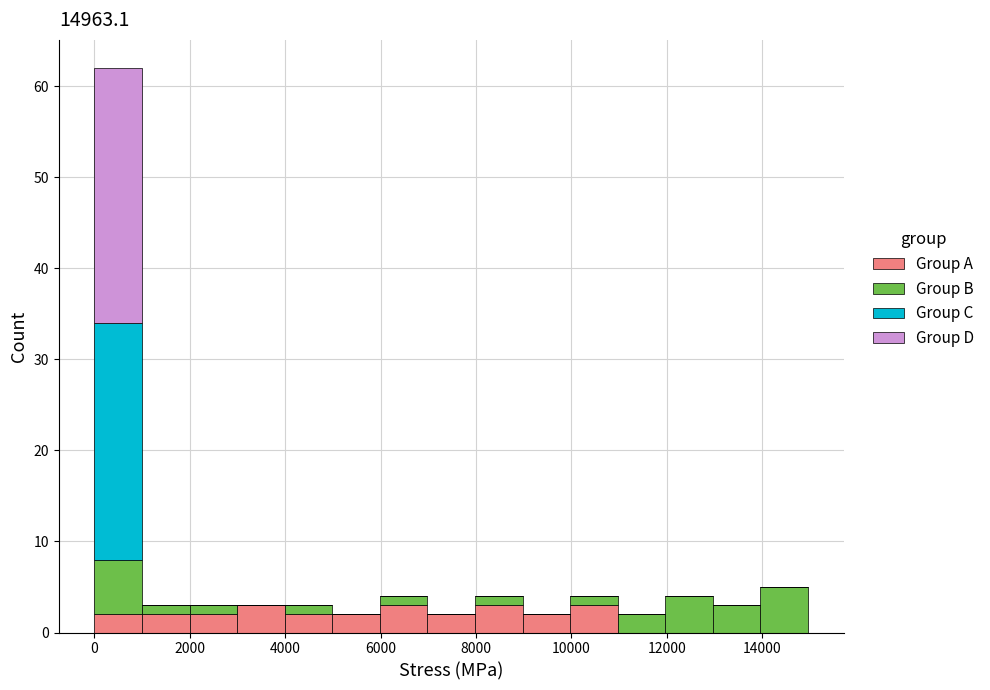

What is the total height of the stacked bar covering 11000 to 12000 on the x-axis? Neither the bar edges nor the heights are printed on the chart, so give them approximately, as read against the axes.

2